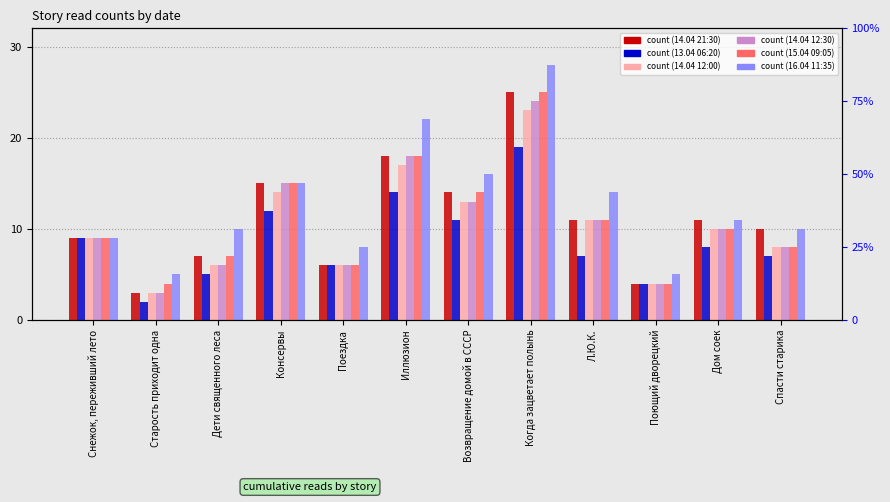

List the labels in order of 16.04 11:35 value, smallest first.

Старость приходит одна, Поющий дворецкий, Поездка, Снежок, переживший лето, Дети священного леса, Спасти старика, Дом соек, Л.Ю.К., Консервы, Возвращение домой в СССР, Иллюзион, Когда зацветает полынь